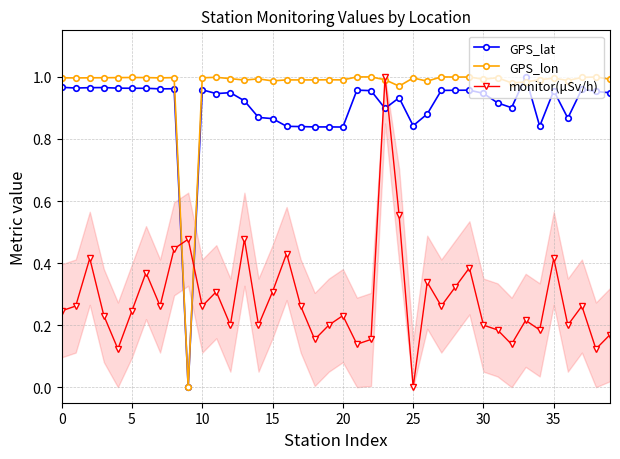

What is the total value across all series at 34?

2.0